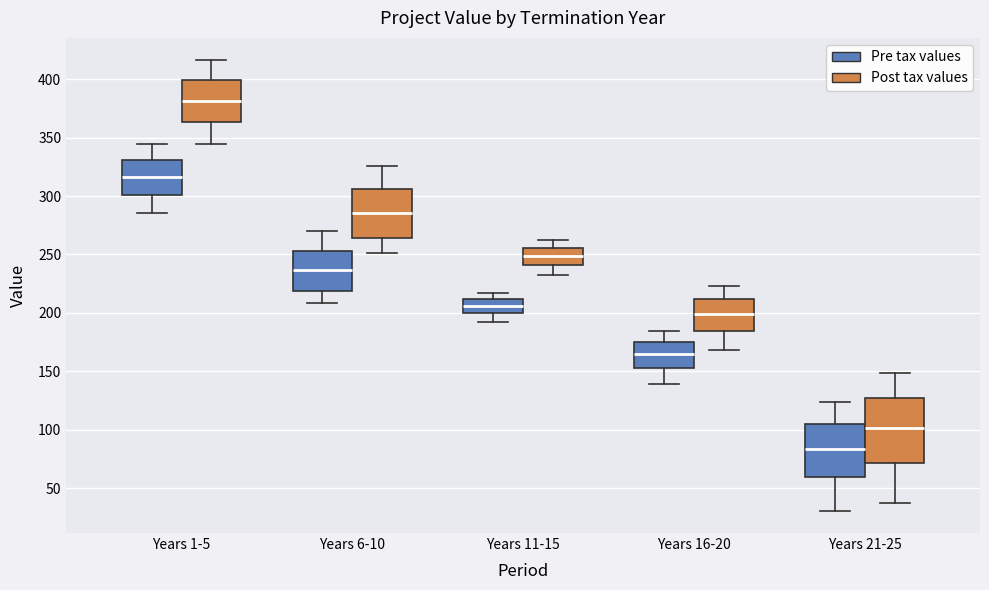

Comparing the boxes themselves (not the whiskers), which one is the tallest?

Years 21-25 (Post tax values)